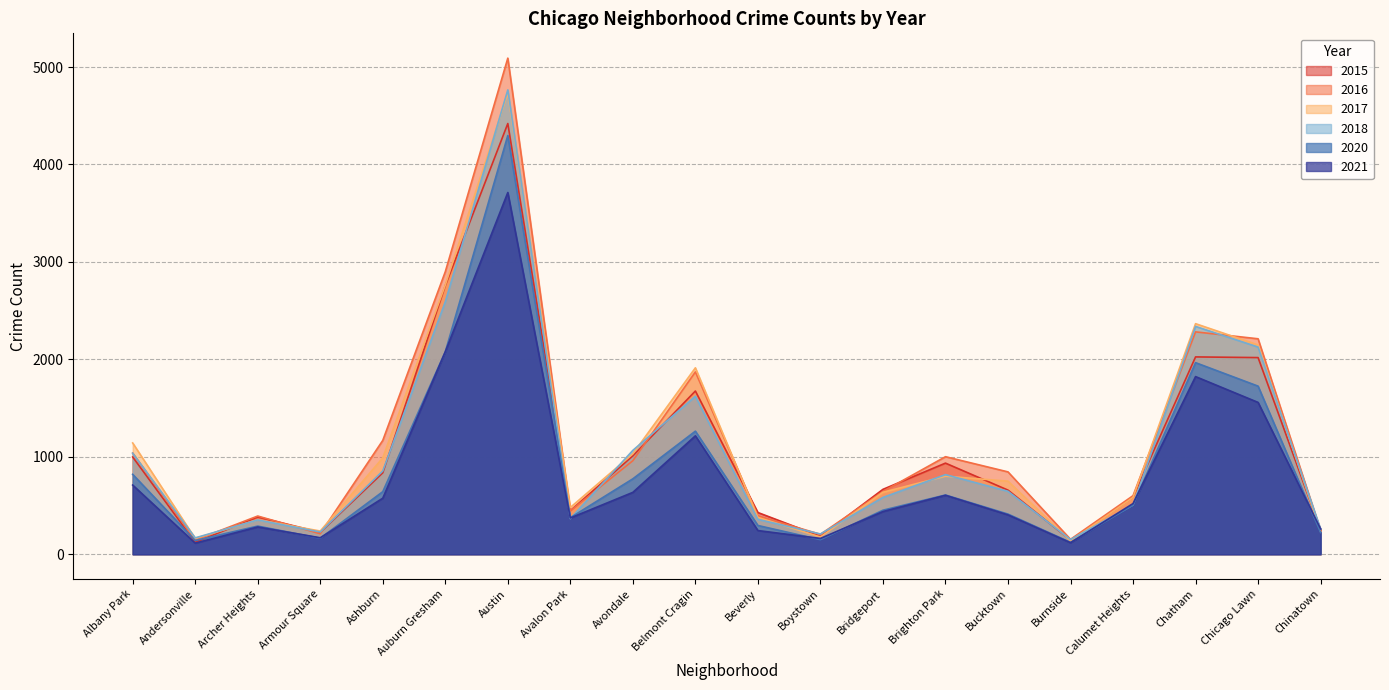

At how many categories does at least one series exceed 4405?

1